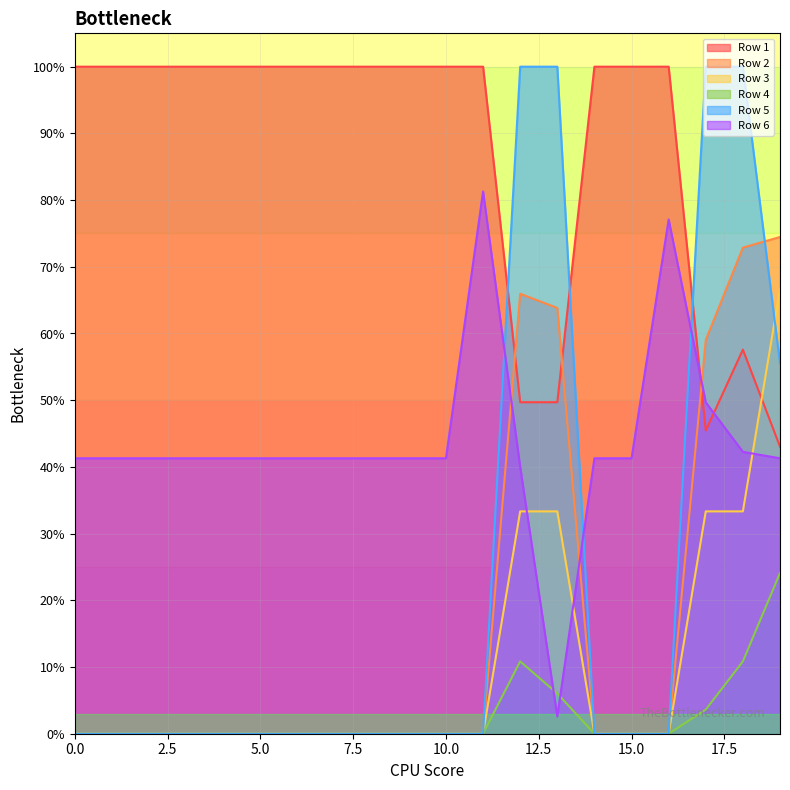

What is the difference between the second highest and minimum values in the Row 5 series?

1.0